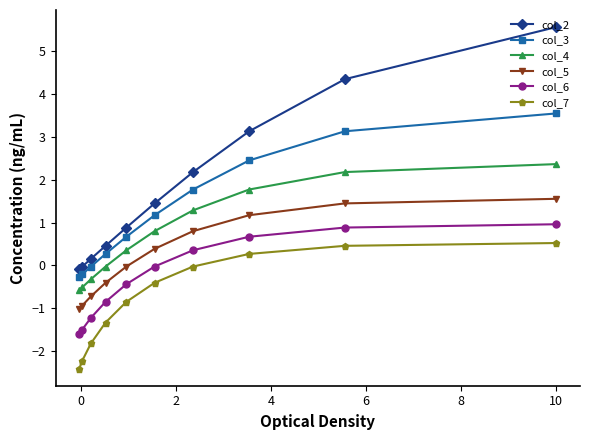

True or false: col_4 has more than 0 interior local peaks.

False